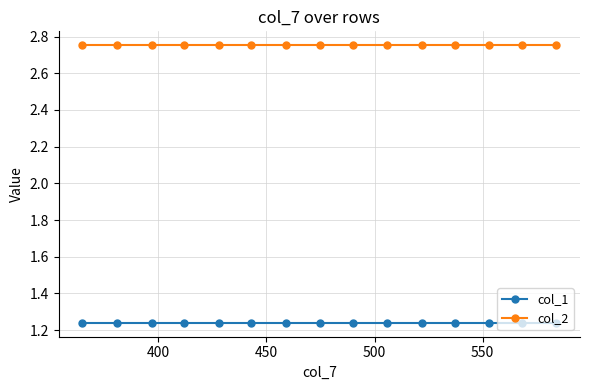

What is the sum of all col_1 values?

18.6